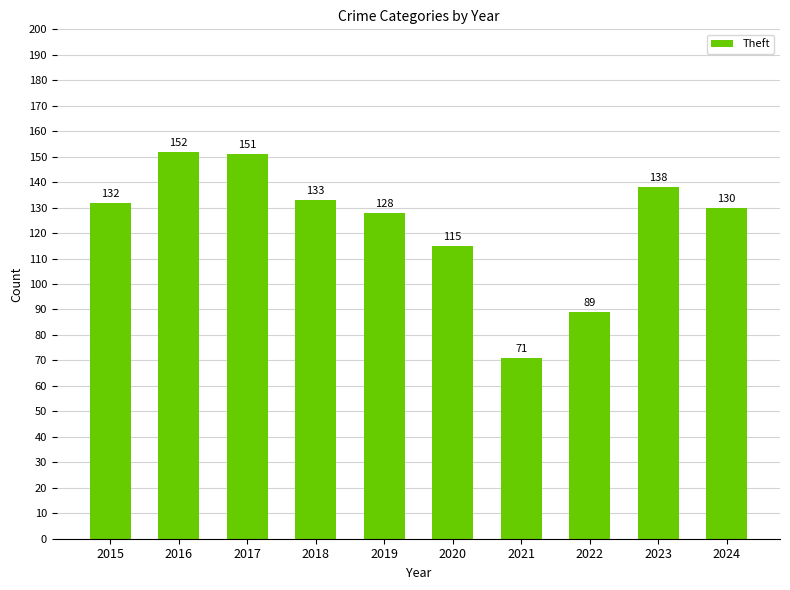

List the labels in order of value, smallest first.

2021, 2022, 2020, 2019, 2024, 2015, 2018, 2023, 2017, 2016